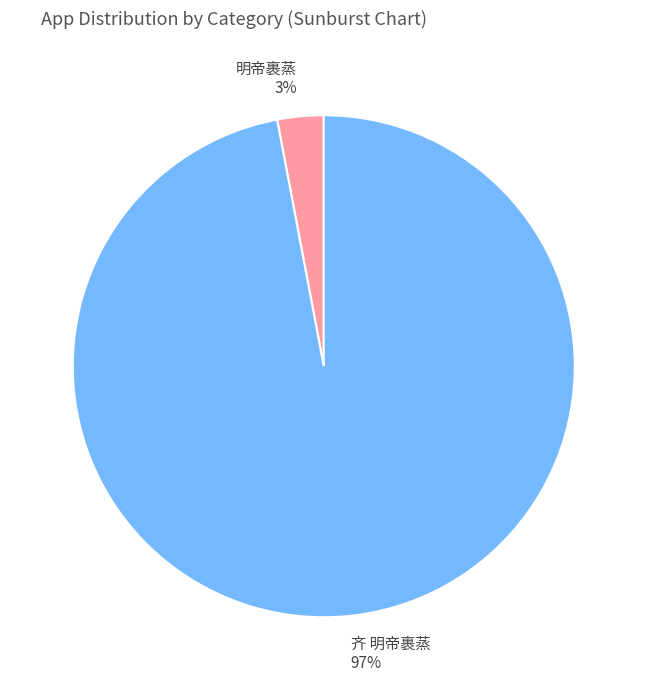

What percentage is the 齐 明帝裹蒸 slice, to the nearest percent?

97%